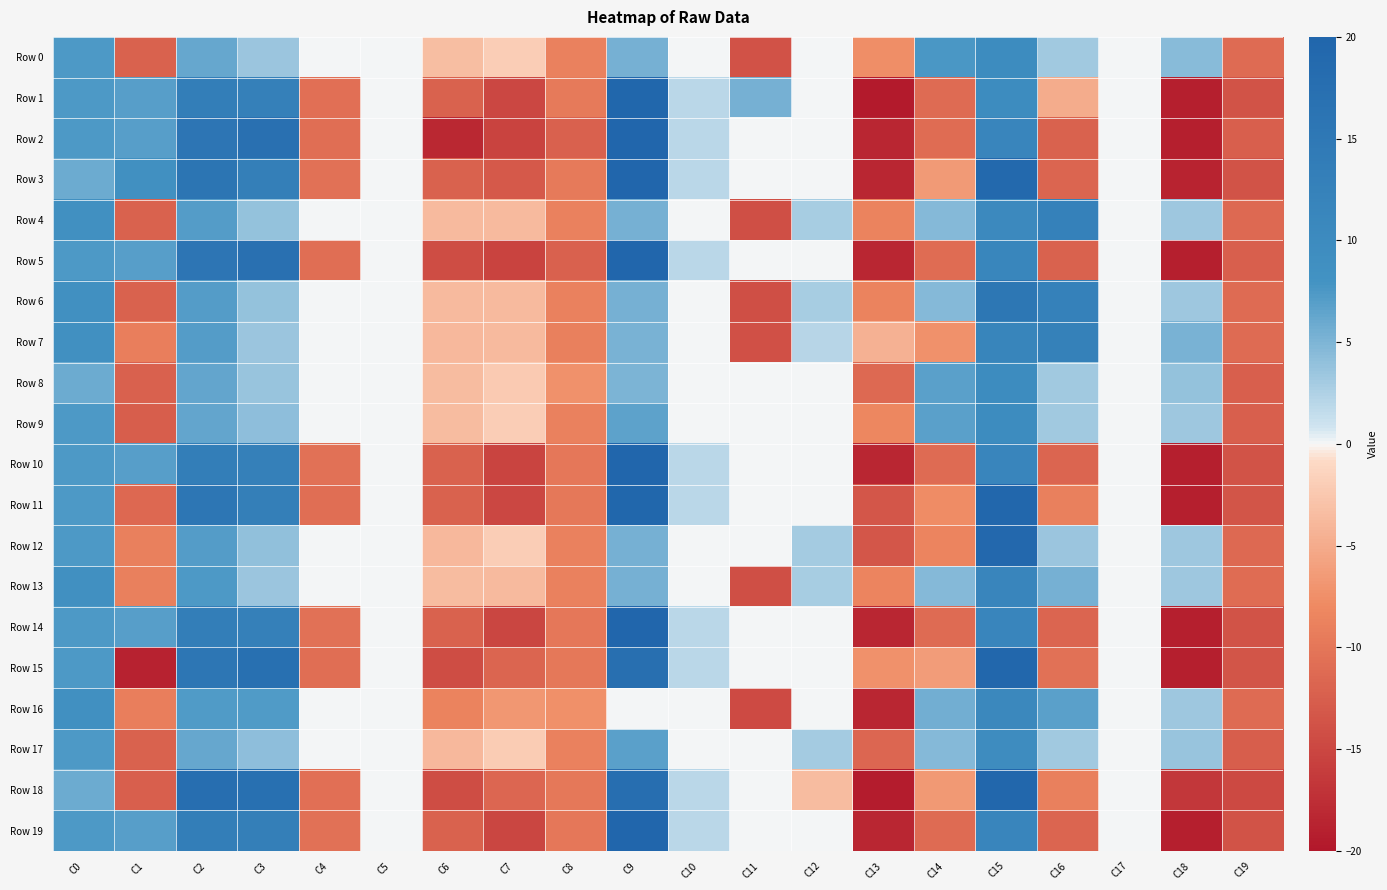

Reading right to left, what are all the values shown in this chart?

Row 0: C19=-11.1	C18=4.5	C17=0.0	C16=3.3	C15=9.7	C14=7.5	C13=-7.6	C12=0.0	C11=-13.8	C10=0.0	C9=5.4	C8=-8.9	C7=-2.0	C6=-3.3	C5=0.0	C4=0.0	C3=3.6	C2=6.2	C1=-12.2	C0=7.5
Row 1: C19=-13.7	C18=-19.1	C17=0.0	C16=-4.9	C15=9.8	C14=-11.2	C13=-19.5	C12=0.0	C11=5.4	C10=2.0	C9=19.6	C8=-9.7	C7=-14.9	C6=-12.1	C5=0.0	C4=-10.8	C3=12.9	C2=13.4	C1=6.9	C0=7.4
Row 2: C19=-12.4	C18=-19.1	C17=0.0	C16=-12.0	C15=11.4	C14=-11.1	C13=-18.4	C12=0.0	C11=0.0	C10=2.0	C9=19.8	C8=-12.2	C7=-15.3	C6=-18.3	C5=0.0	C4=-10.8	C3=17.1	C2=15.7	C1=6.9	C0=7.4
Row 3: C19=-13.6	C18=-18.7	C17=0.0	C16=-11.9	C15=19.0	C14=-6.5	C13=-18.4	C12=0.0	C11=0.0	C10=2.0	C9=19.8	C8=-9.7	C7=-13.1	C6=-12.1	C5=0.0	C4=-10.6	C3=13.3	C2=15.9	C1=8.6	C0=5.9
Row 4: C19=-11.3	C18=3.3	C17=0.0	C16=12.7	C15=10.4	C14=4.6	C13=-8.6	C12=2.9	C11=-14.2	C10=0.0	C9=5.4	C8=-8.9	C7=-3.6	C6=-3.7	C5=0.0	C4=0.0	C3=3.8	C2=7.1	C1=-12.1	C0=8.7
Row 5: C19=-12.4	C18=-19.1	C17=0.0	C16=-12.0	C15=11.3	C14=-11.1	C13=-18.4	C12=0.0	C11=0.0	C10=2.0	C9=20.0	C8=-12.2	C7=-15.3	C6=-14.2	C5=0.0	C4=-10.8	C3=17.0	C2=15.7	C1=6.9	C0=7.4
Row 6: C19=-11.1	C18=3.4	C17=0.0	C16=12.7	C15=15.4	C14=4.6	C13=-8.6	C12=2.9	C11=-14.1	C10=0.0	C9=5.4	C8=-8.9	C7=-3.7	C6=-3.7	C5=0.0	C4=0.0	C3=3.8	C2=7.1	C1=-12.1	C0=8.7
Row 7: C19=-11.2	C18=5.2	C17=0.0	C16=12.7	C15=11.7	C14=-7.3	C13=-4.5	C12=2.0	C11=-13.9	C10=0.0	C9=5.2	C8=-8.9	C7=-3.7	C6=-3.8	C5=0.0	C4=0.0	C3=3.6	C2=7.1	C1=-9.2	C0=8.6
Row 8: C19=-12.4	C18=3.8	C17=0.0	C16=3.3	C15=9.7	C14=6.7	C13=-11.4	C12=0.0	C11=0.0	C10=0.0	C9=5.1	C8=-7.3	C7=-2.3	C6=-3.5	C5=0.0	C4=0.0	C3=3.7	C2=6.3	C1=-12.3	C0=5.8
Row 9: C19=-12.4	C18=3.4	C17=0.0	C16=3.3	C15=9.7	C14=6.8	C13=-8.2	C12=0.0	C11=0.0	C10=0.0	C9=6.7	C8=-8.9	C7=-2.0	C6=-3.5	C5=0.0	C4=0.0	C3=4.1	C2=6.3	C1=-12.6	C0=7.5
Row 10: C19=-13.7	C18=-19.1	C17=0.0	C16=-11.8	C15=11.4	C14=-11.1	C13=-18.4	C12=0.0	C11=0.0	C10=2.0	C9=19.9	C8=-9.8	C7=-15.2	C6=-12.1	C5=0.0	C4=-10.6	C3=12.9	C2=13.4	C1=6.9	C0=7.4
Row 11: C19=-13.5	C18=-19.1	C17=0.0	C16=-8.9	C15=19.4	C14=-7.8	C13=-13.4	C12=0.0	C11=0.0	C10=2.0	C9=19.6	C8=-9.8	C7=-14.9	C6=-12.1	C5=0.0	C4=-10.8	C3=13.3	C2=15.6	C1=-11.5	C0=7.3
Row 12: C19=-11.3	C18=3.3	C17=0.0	C16=3.5	C15=19.1	C14=-8.6	C13=-13.4	C12=3.1	C11=0.0	C10=0.0	C9=5.4	C8=-8.9	C7=-2.0	C6=-3.8	C5=0.0	C4=0.0	C3=4.0	C2=7.1	C1=-9.0	C0=7.3
Row 13: C19=-11.1	C18=3.3	C17=0.0	C16=5.5	C15=11.5	C14=4.6	C13=-8.6	C12=2.9	C11=-14.1	C10=0.0	C9=5.4	C8=-8.9	C7=-3.6	C6=-3.5	C5=0.0	C4=0.0	C3=3.6	C2=7.4	C1=-9.0	C0=8.7
Row 14: C19=-13.7	C18=-19.1	C17=0.0	C16=-11.9	C15=11.4	C14=-11.1	C13=-18.4	C12=0.0	C11=0.0	C10=2.0	C9=19.9	C8=-9.8	C7=-15.1	C6=-12.1	C5=0.0	C4=-10.6	C3=12.9	C2=13.4	C1=6.9	C0=7.4
Row 15: C19=-13.5	C18=-19.1	C17=0.0	C16=-10.6	C15=19.4	C14=-6.3	C13=-7.3	C12=0.0	C11=0.0	C10=2.0	C9=17.5	C8=-9.7	C7=-11.9	C6=-14.3	C5=0.0	C4=-10.8	C3=17.2	C2=15.6	C1=-18.8	C0=7.4
Row 16: C19=-11.2	C18=3.3	C17=0.0	C16=6.8	C15=10.7	C14=5.5	C13=-18.3	C12=0.0	C11=-14.7	C10=0.0	C9=0.0	C8=-7.4	C7=-6.8	C6=-8.6	C5=0.0	C4=0.0	C3=7.2	C2=7.3	C1=-9.1	C0=8.6
Row 17: C19=-12.5	C18=3.7	C17=0.0	C16=3.3	C15=9.7	C14=4.6	C13=-11.6	C12=3.0	C11=0.0	C10=0.0	C9=6.8	C8=-8.9	C7=-2.0	C6=-3.8	C5=0.0	C4=0.0	C3=4.1	C2=6.2	C1=-12.2	C0=7.5
Row 18: C19=-14.7	C18=-16.7	C17=0.0	C16=-9.0	C15=19.4	C14=-6.6	C13=-19.5	C12=-3.4	C11=0.0	C10=2.0	C9=17.7	C8=-9.7	C7=-11.6	C6=-14.3	C5=0.0	C4=-10.7	C3=17.2	C2=17.6	C1=-12.5	C0=5.8
Row 19: C19=-13.6	C18=-19.1	C17=0.0	C16=-11.9	C15=11.5	C14=-11.1	C13=-18.4	C12=0.0	C11=0.0	C10=2.0	C9=19.9	C8=-9.8	C7=-15.1	C6=-12.1	C5=0.0	C4=-10.6	C3=13.3	C2=13.4	C1=6.9	C0=7.4